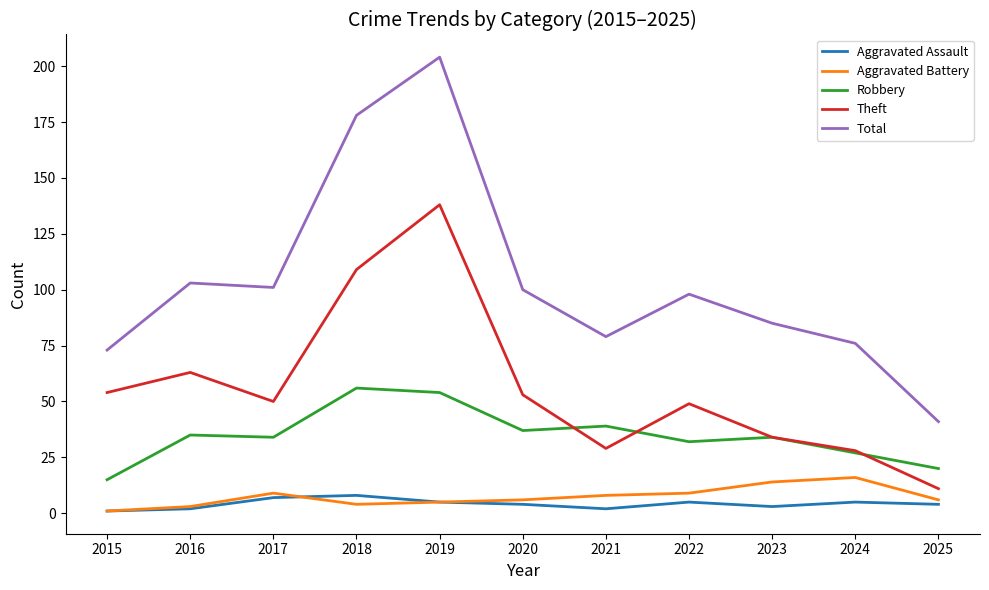

Which series has the largest total across all categories?

Total